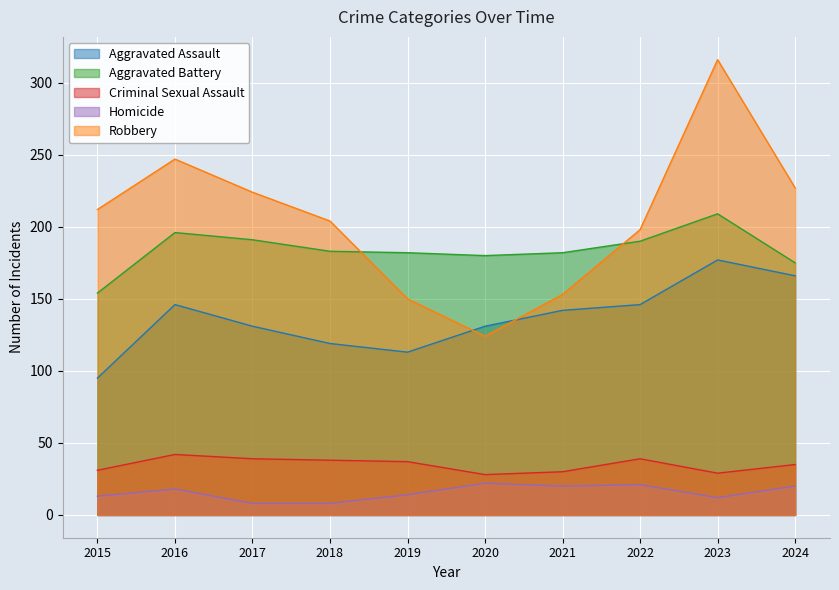

Which series has the largest range (max minus min)?

Robbery